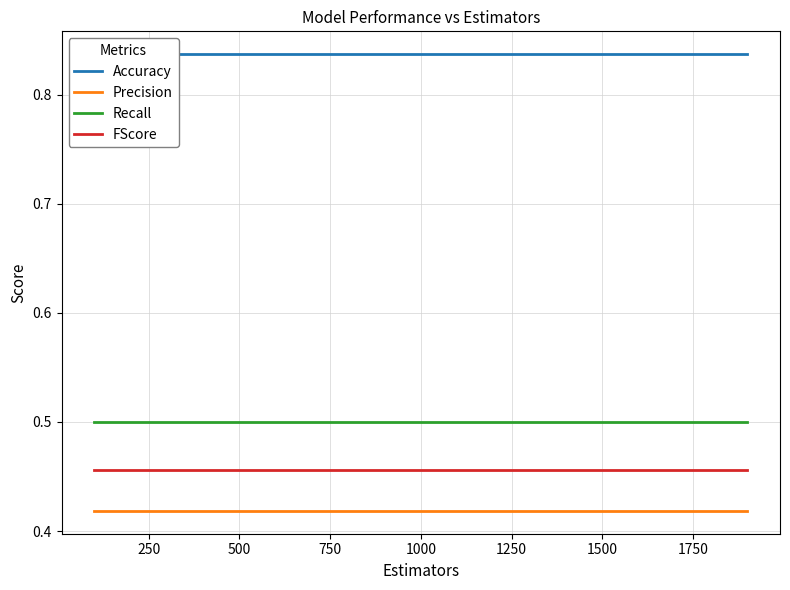

Is it true that FScore equals 0.6 at 1500?

False